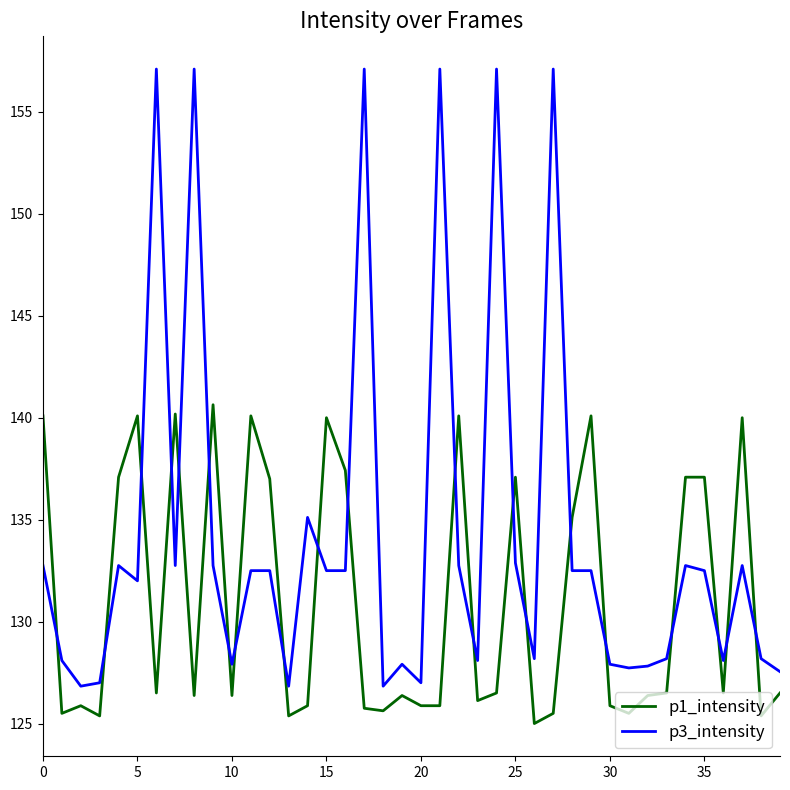

Which series has the largest total across all categories?

p3_intensity